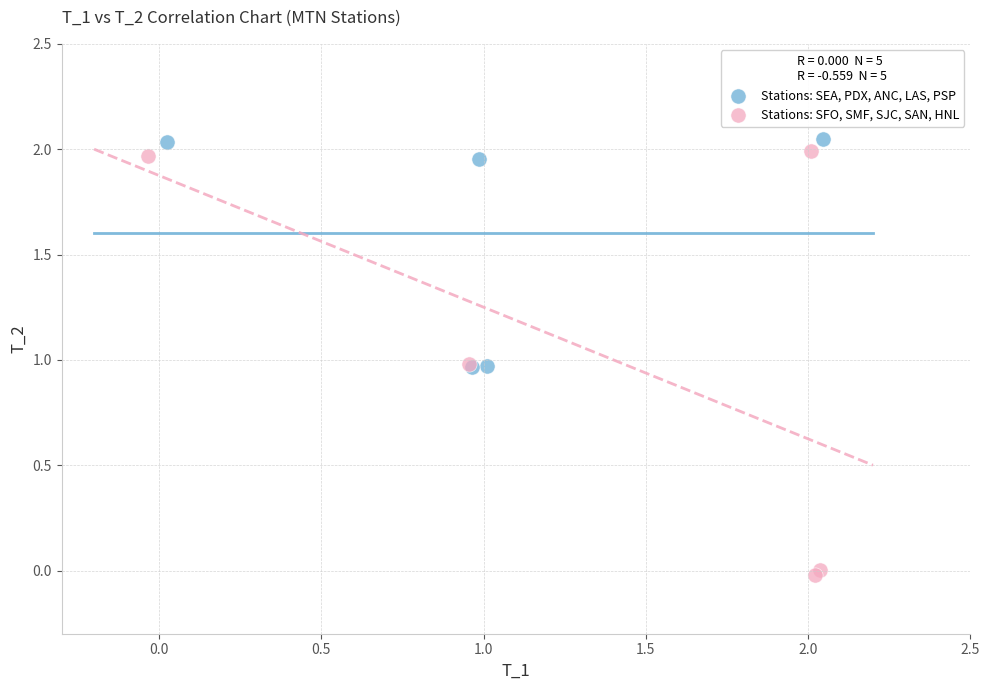

Which series has the largest Y range (max minus min)?

Stations: SFO, SMF, SJC, SAN, HNL